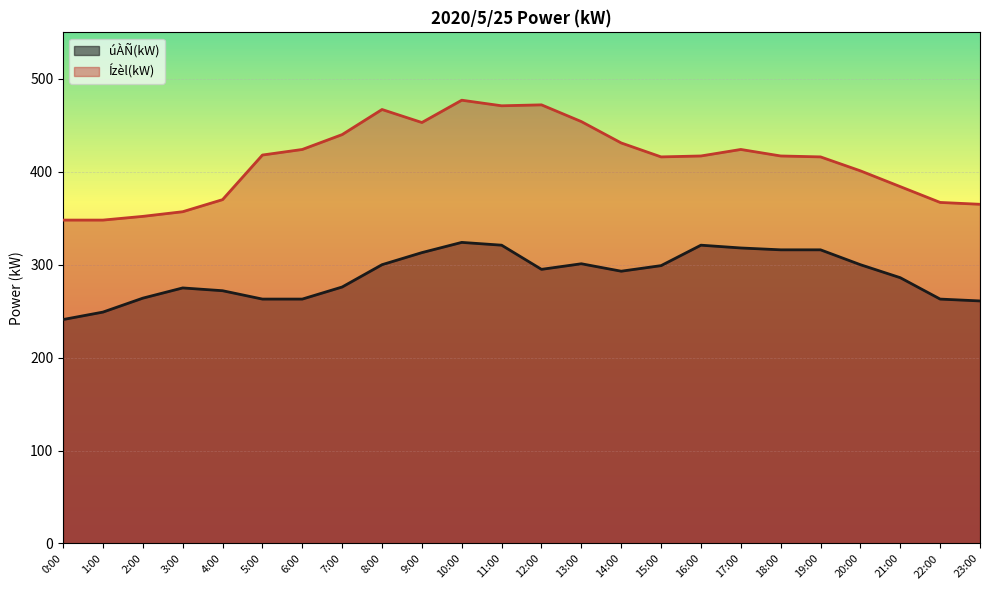

What is the difference between the maximum and second lowest values in the Ízèl(kW) series?

129